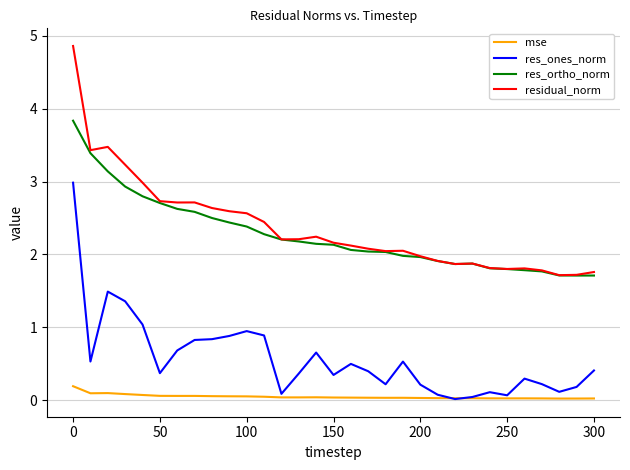

Count the number of categories in the chart.

31